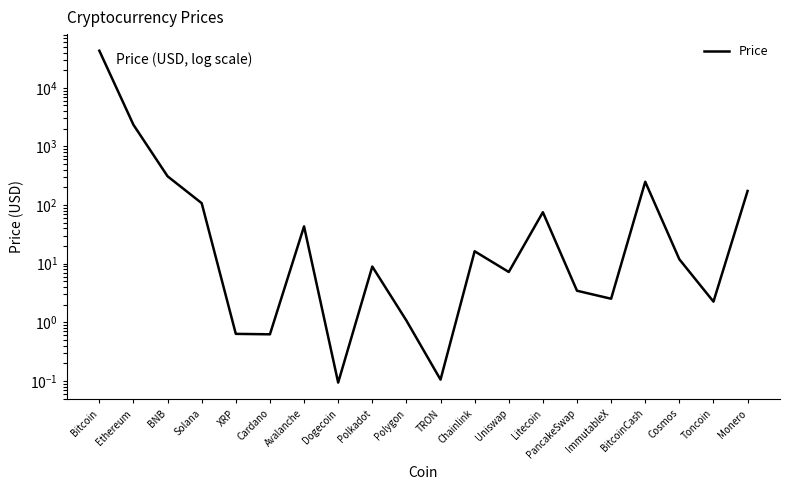

Where is the first local minimum?

Cardano